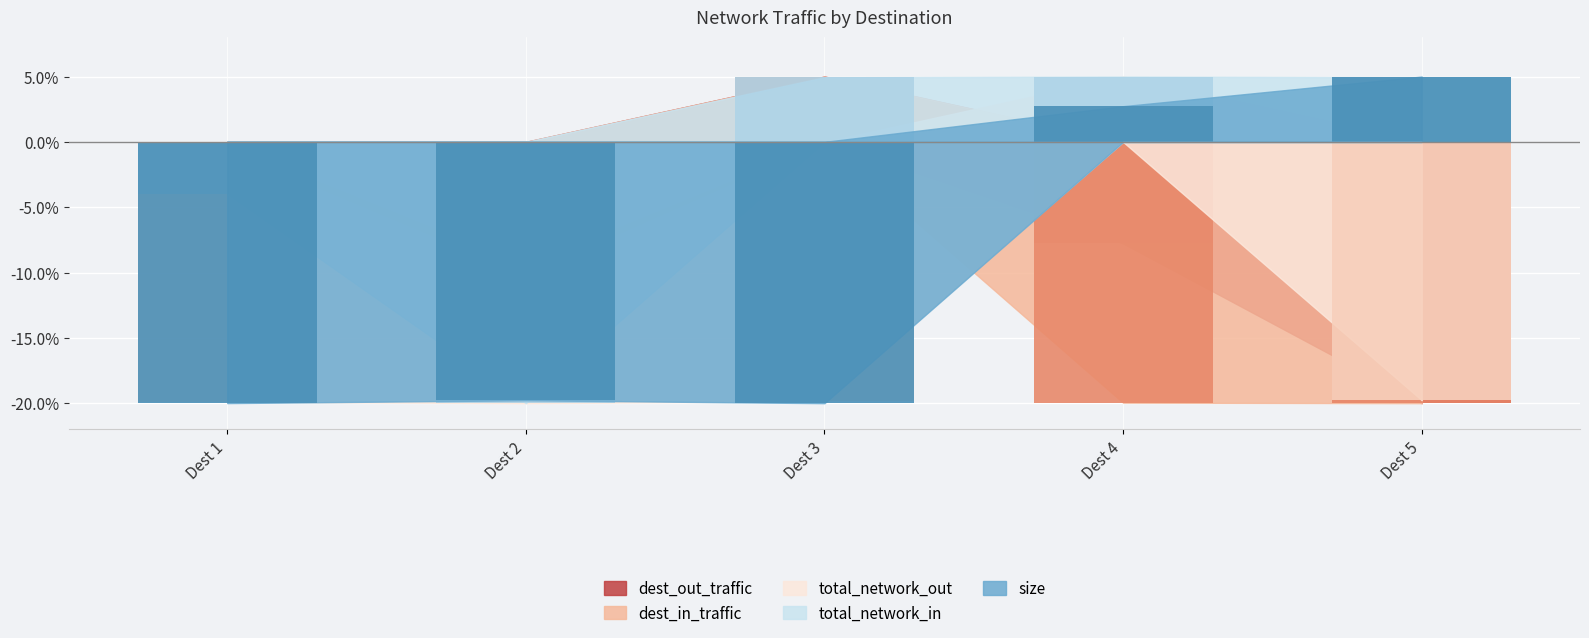

What is the total value across all series at 1?

-44.0